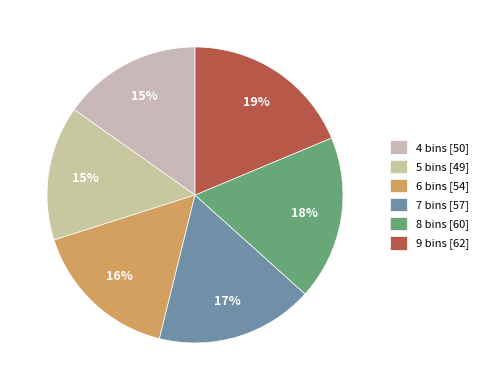

Which has a higher value, 4 bins or 7 bins?

7 bins